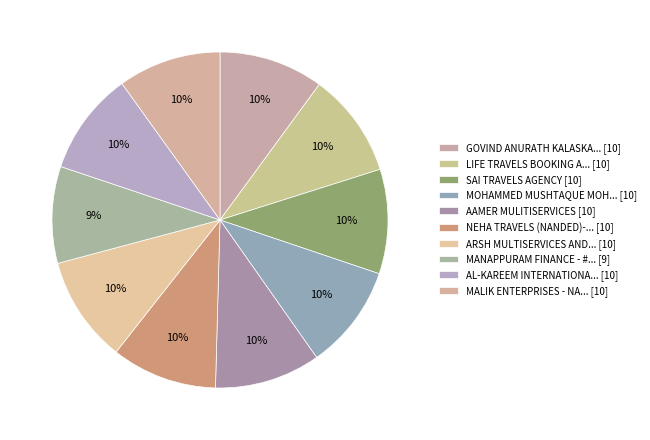

Is there a majority slice in this chart?

No